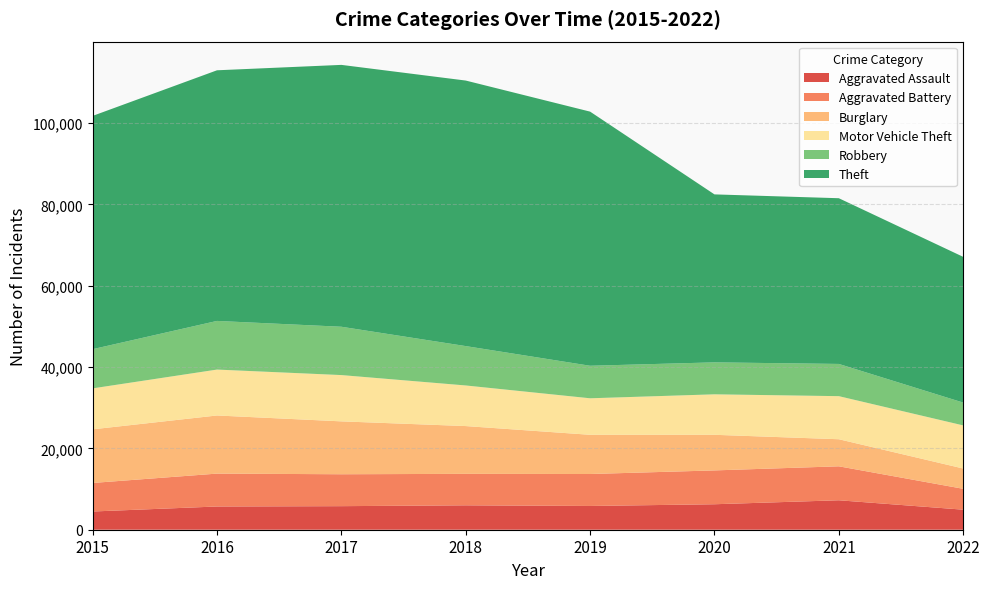

Reading left to right, transcribe all the data shown in this chart.

Aggravated Assault: 4480	5712	5793	6001	5840	6263	7242	4929
Aggravated Battery: 7018	8085	7845	7735	7857	8319	8348	5131
Burglary: 13184	14289	13001	11746	9639	8754	6655	4988
Motor Vehicle Theft: 10068	11286	11380	9983	8978	9953	10591	10599
Robbery: 9638	11960	11880	9679	7994	7855	7920	5608
Theft: 57350	61618	64380	65282	62478	41296	40742	35830